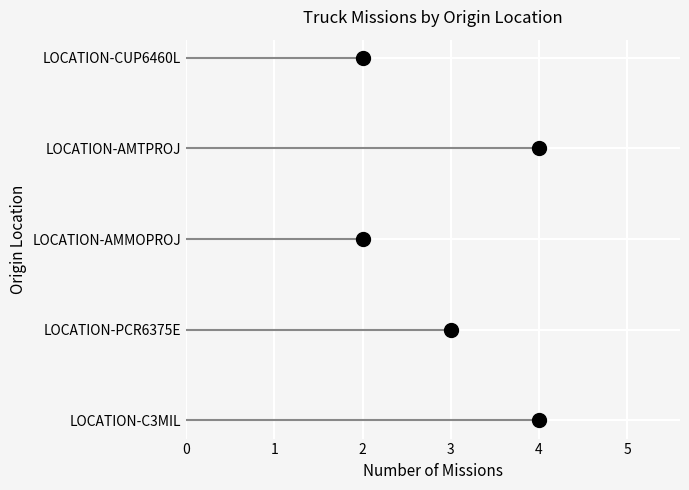

Which has a higher value, LOCATION-AMTPROJ or LOCATION-C3MIL?

LOCATION-AMTPROJ